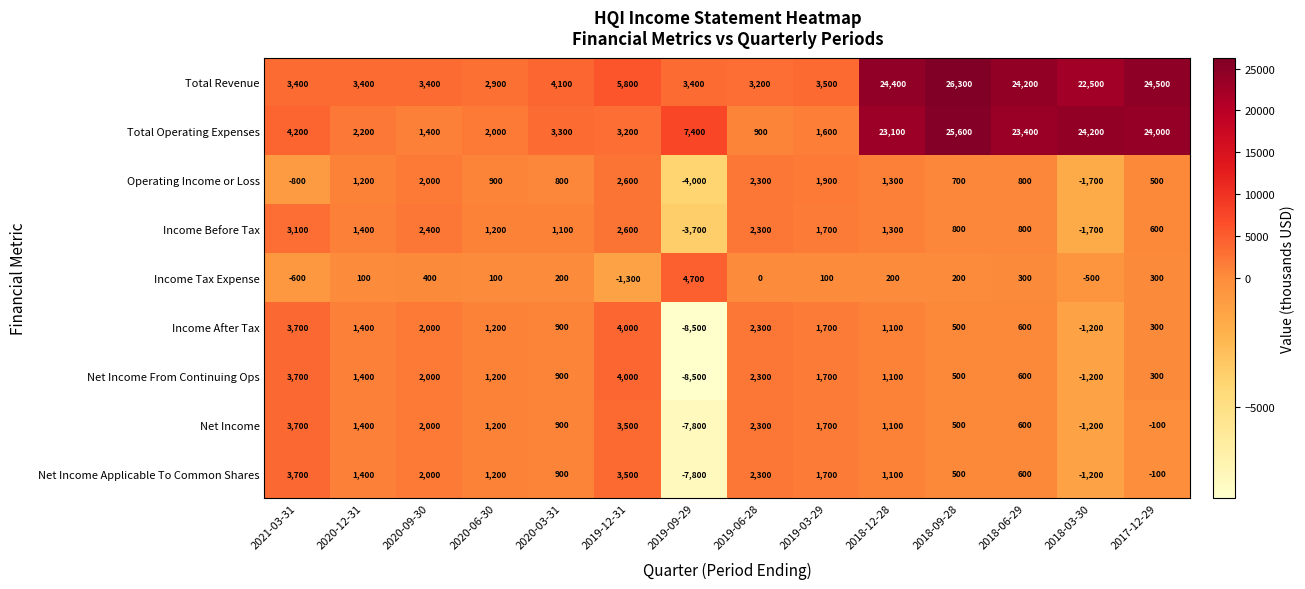

The value of Net Income at 2021-03-31 is 3700. True or false?

True